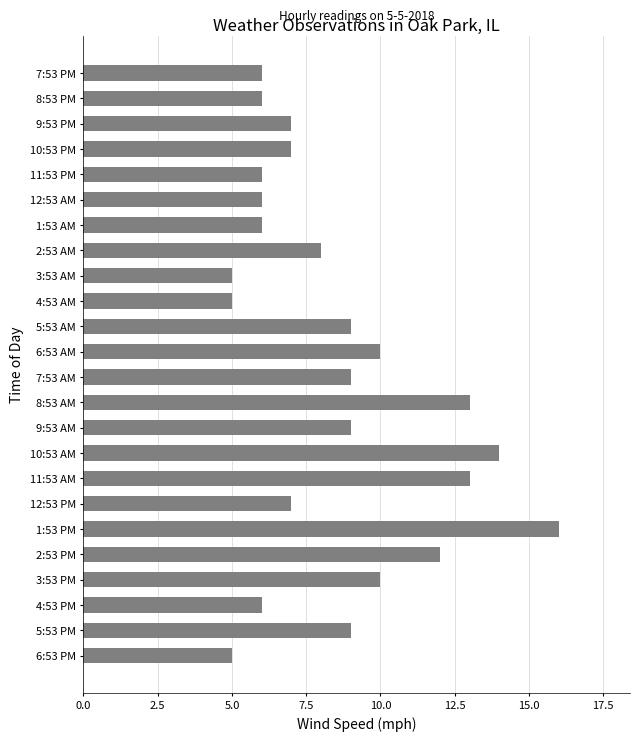

The chart shows a value of 3 at 1:53 AM. True or false?

False